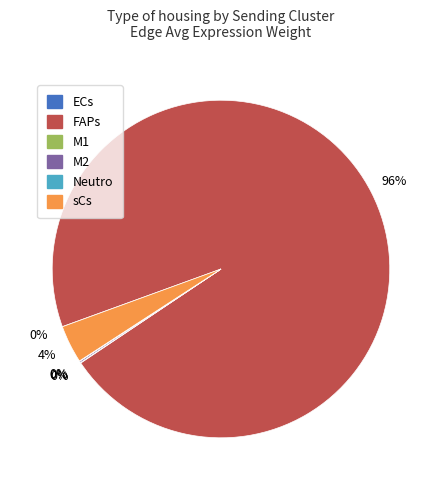

What percentage is the sCs slice, to the nearest percent?

4%